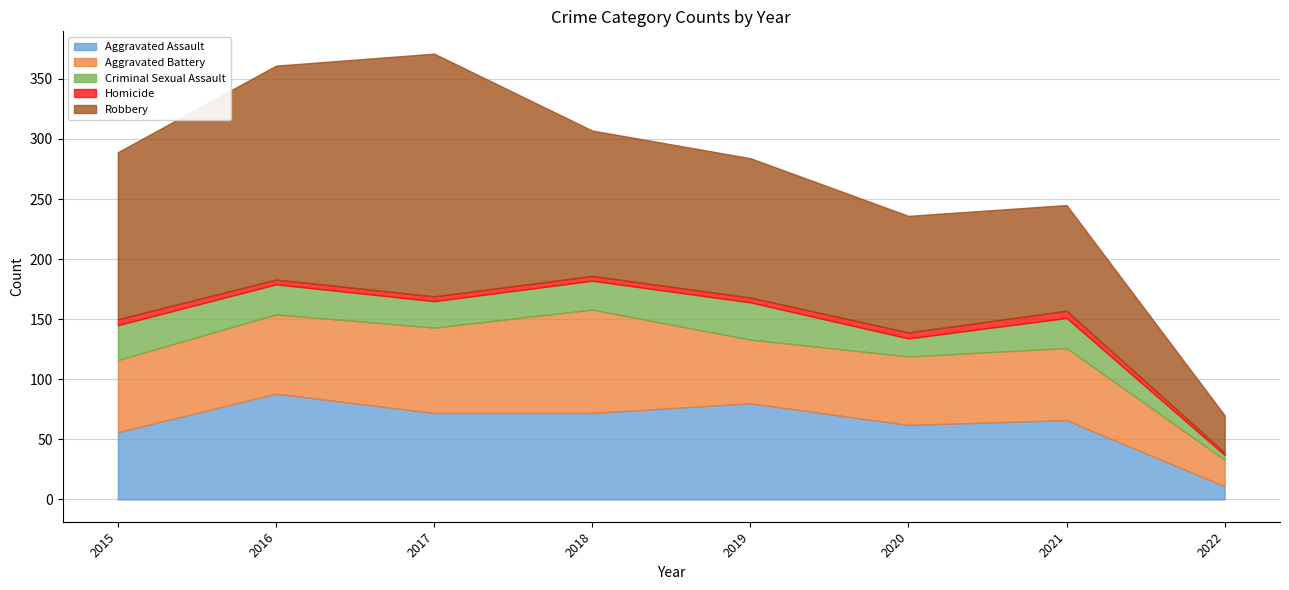

Reading left to right, extract all data points from this chart.

Aggravated Assault: 2015=56	2016=88	2017=72	2018=72	2019=80	2020=62	2021=66	2022=11
Aggravated Battery: 2015=60	2016=66	2017=71	2018=86	2019=53	2020=57	2021=60	2022=22
Criminal Sexual Assault: 2015=29	2016=25	2017=22	2018=24	2019=31	2020=15	2021=25	2022=4
Homicide: 2015=5	2016=4	2017=4	2018=4	2019=4	2020=5	2021=6	2022=2
Robbery: 2015=139	2016=178	2017=202	2018=121	2019=116	2020=97	2021=88	2022=31